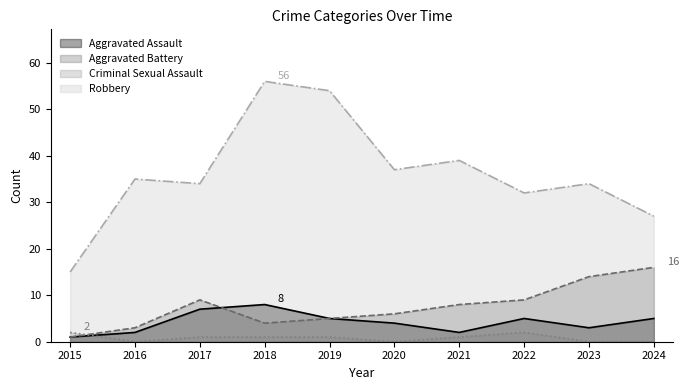

What is the sum of the Criminal Sexual Assault values at 2018 and 2023?

1